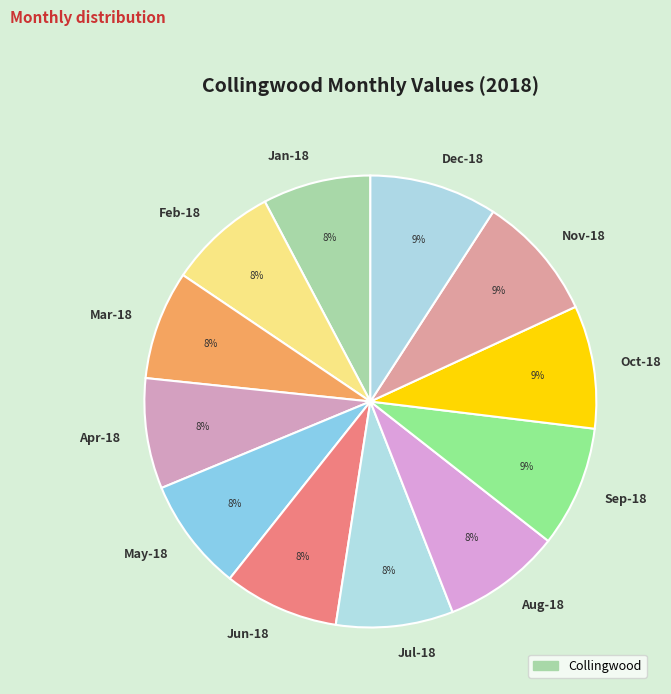

To the nearest percent, what is the difference between the largest and smallest slice percentages?

1%